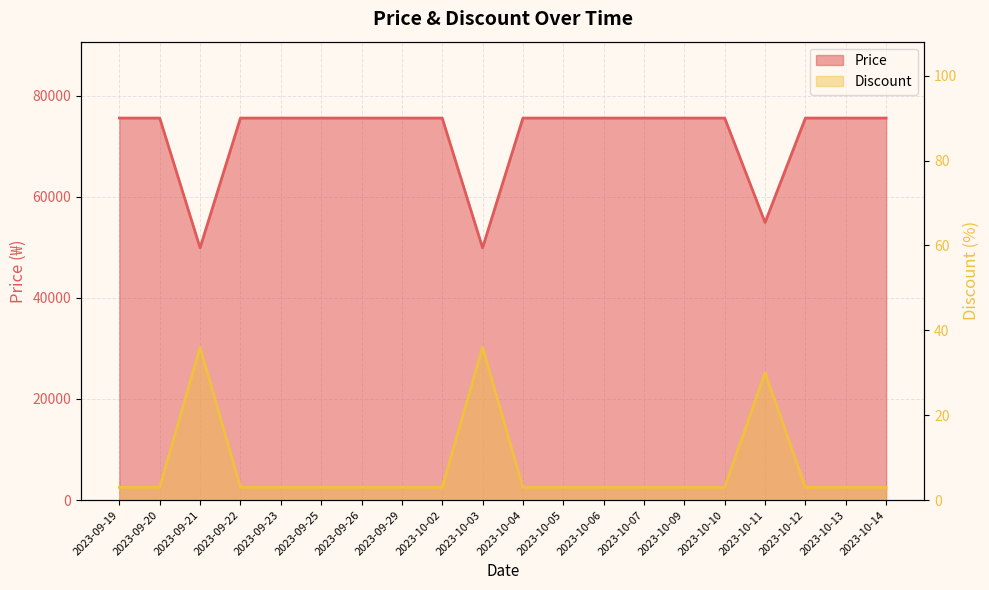

What is the label of the 11th point from the right?

2023-10-03